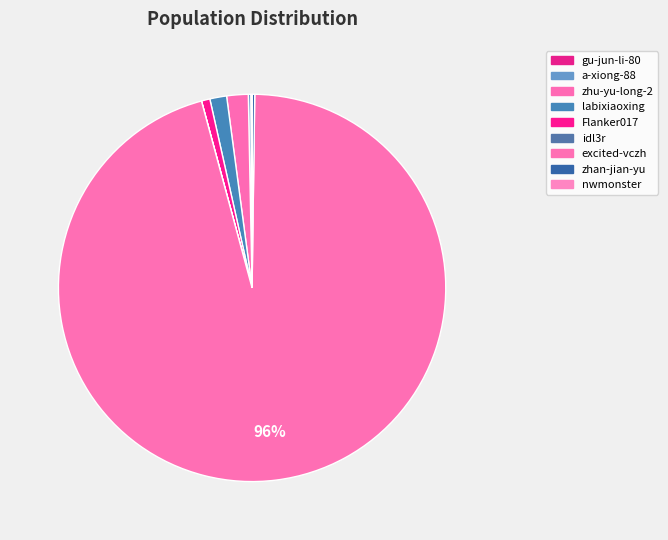

What is the ratio of the value at zhan-jian-yu to the value at idl3r?

96.1